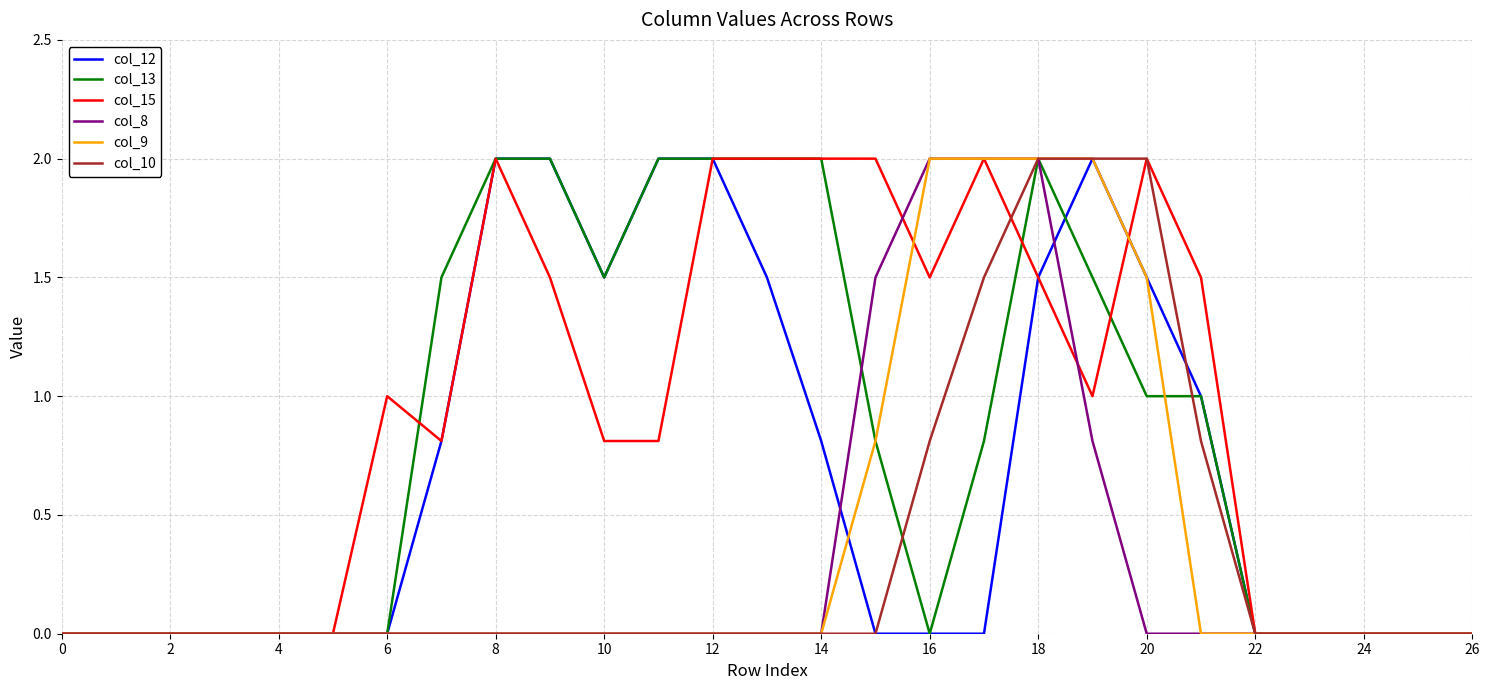

What are all the series names shown in the legend?

col_12, col_13, col_15, col_8, col_9, col_10